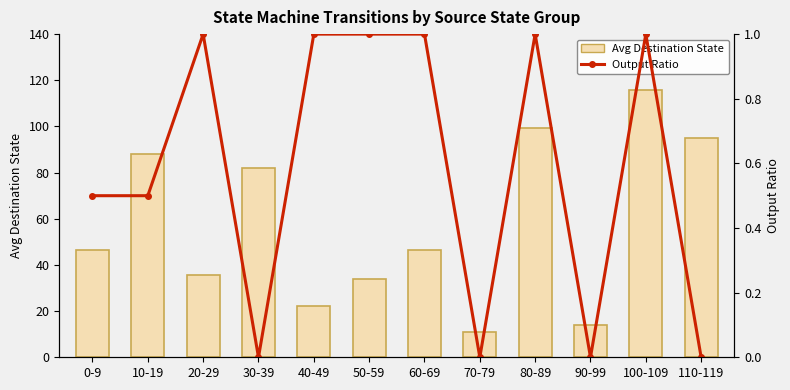

What is the maximum value for Output Ratio?

1.0